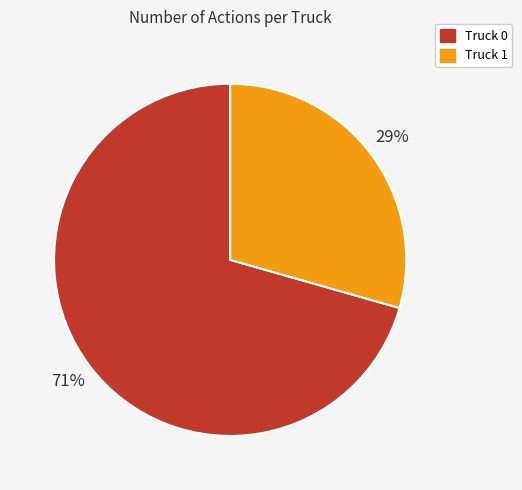

True or false: Truck 1 accounts for 22% of the total.

False